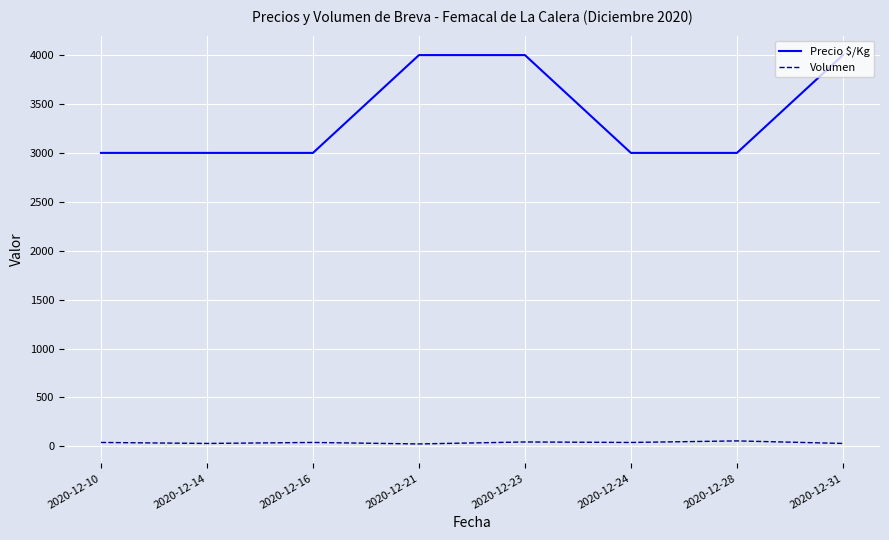

What is the average value of the Precio $/Kg series?

3375